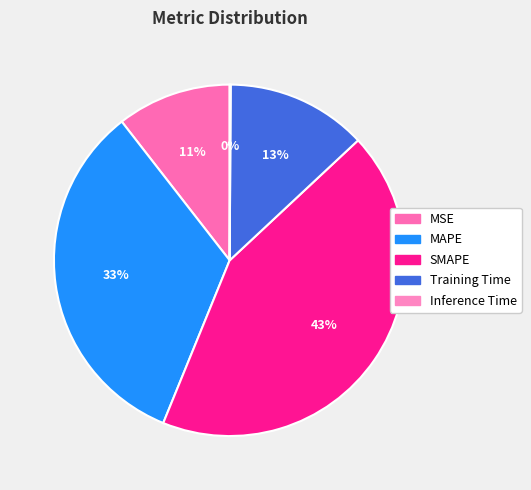

Combined, what portion of the pie is Training Time and SMAPE?

56.1%